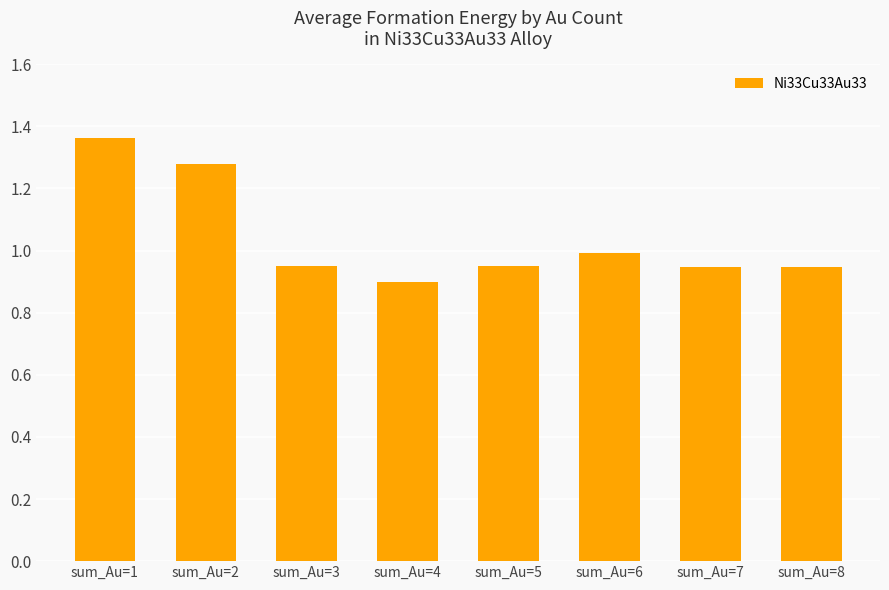

What is the change in value from sum_Au=2 to sum_Au=4?

-0.4